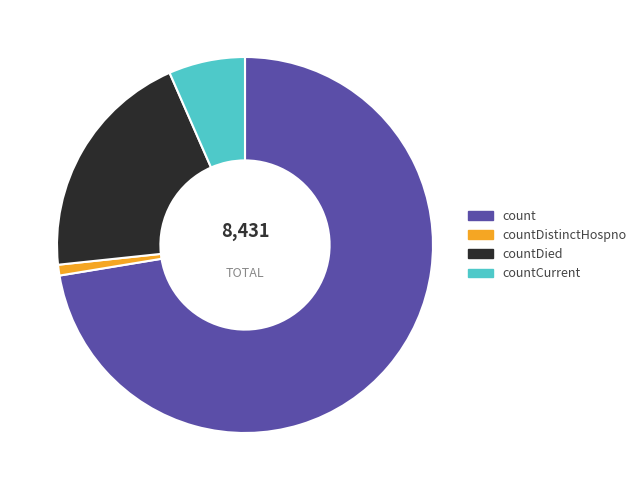

Rank the categories by value from lowest to highest.

countDistinctHospno, countCurrent, countDied, count